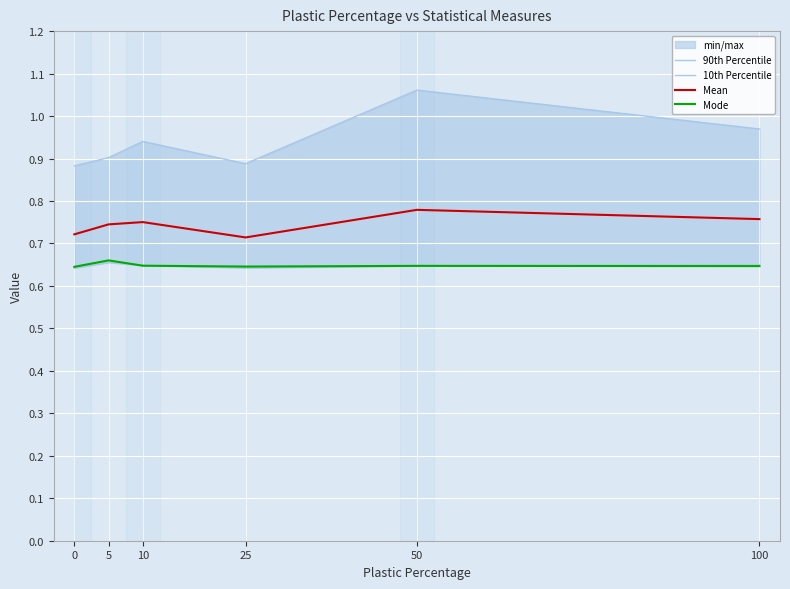

True or false: Mode and 90th Percentile intersect in this chart.

False